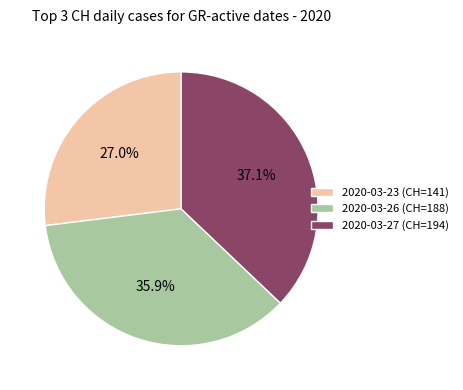

To the nearest percent, what is the difference between the largest and smallest slice percentages?

10%